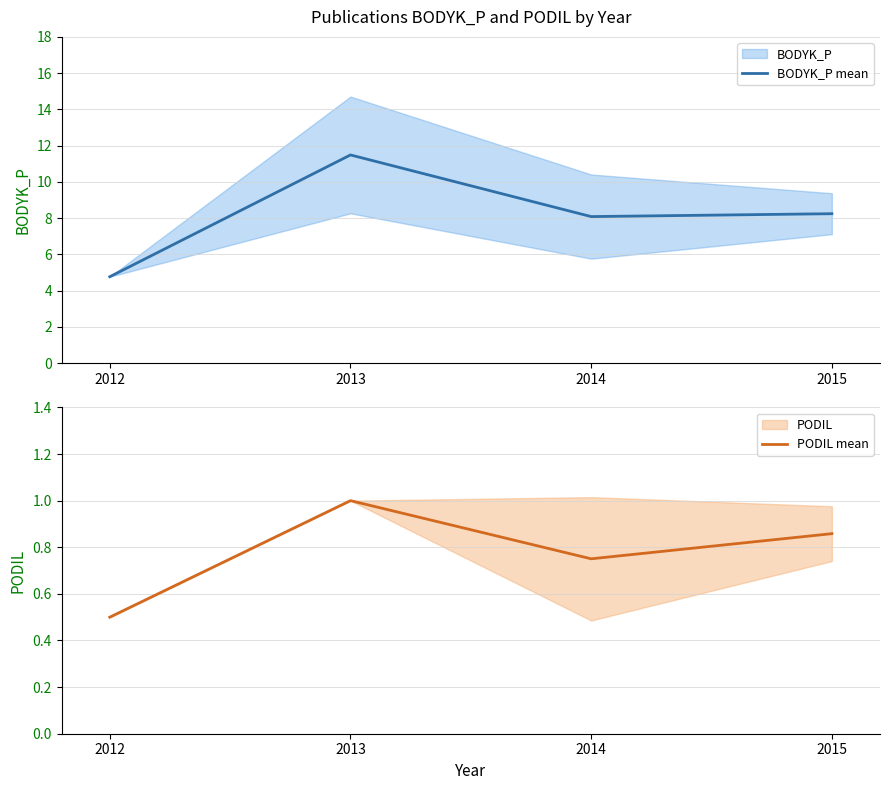

The BODYK_P mean series shows 8.1 at 2014. True or false?

True